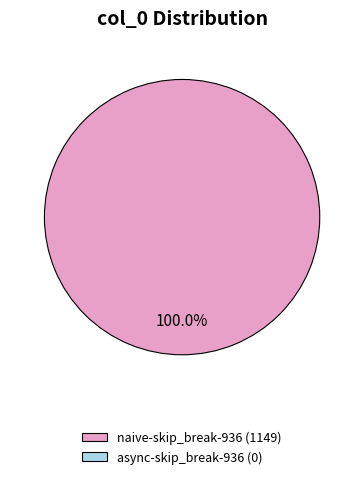

Does any single category account for the majority?

Yes